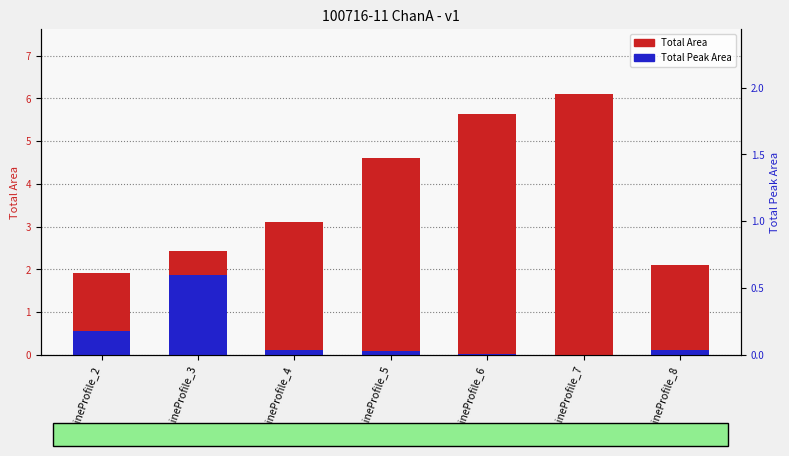

List the series in order of their peak value, highest first.

Total Area, Total Peak Area